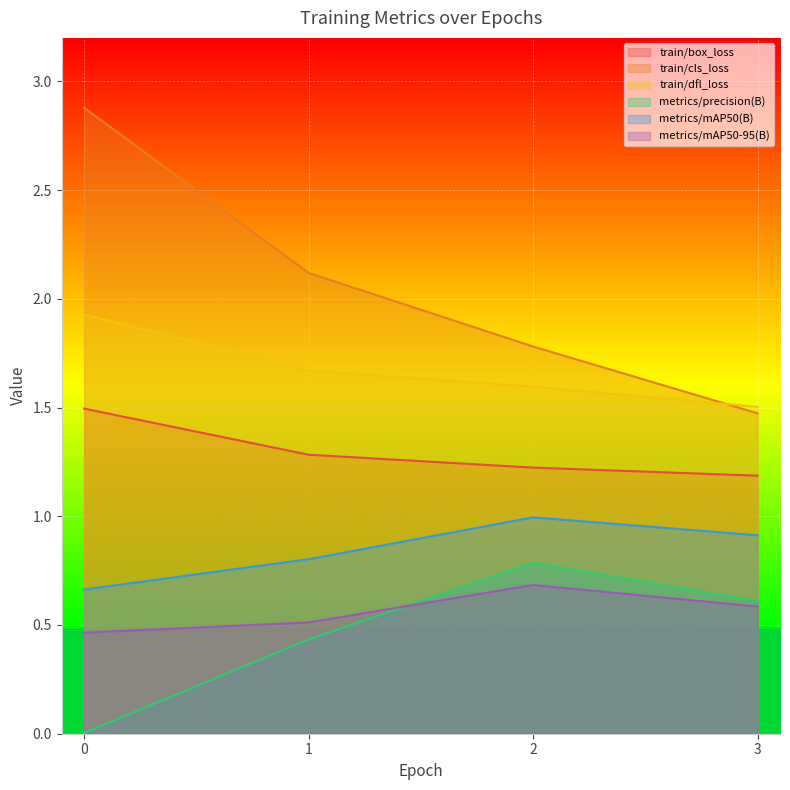

What is the sum of the metrics/mAP50-95(B) values at 1 and 3?

1.1